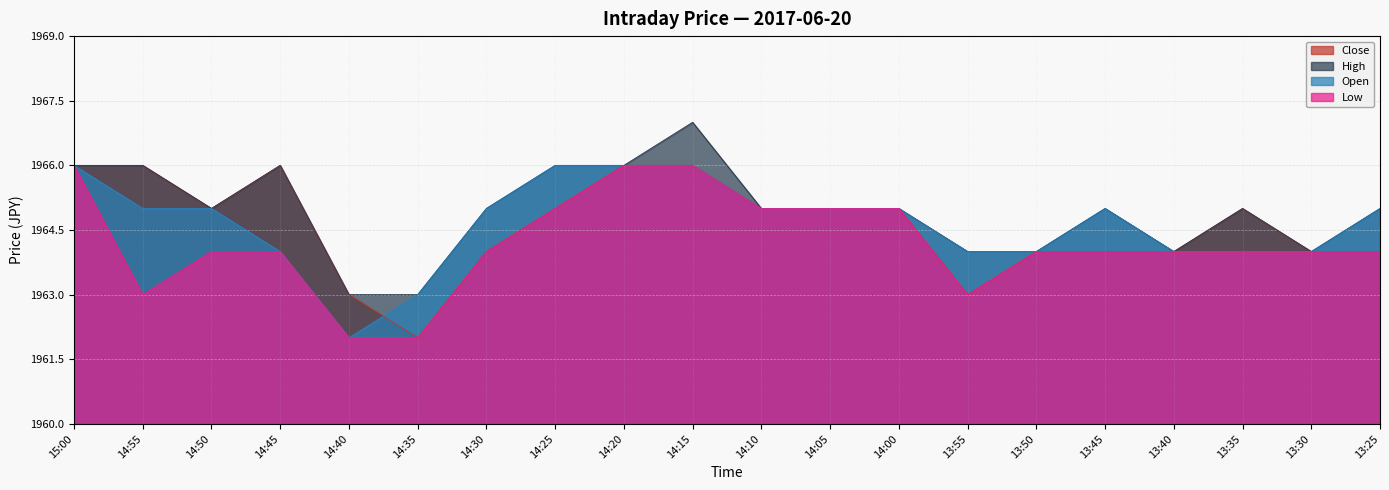

Does the chart display data point markers on the line(s)?

No